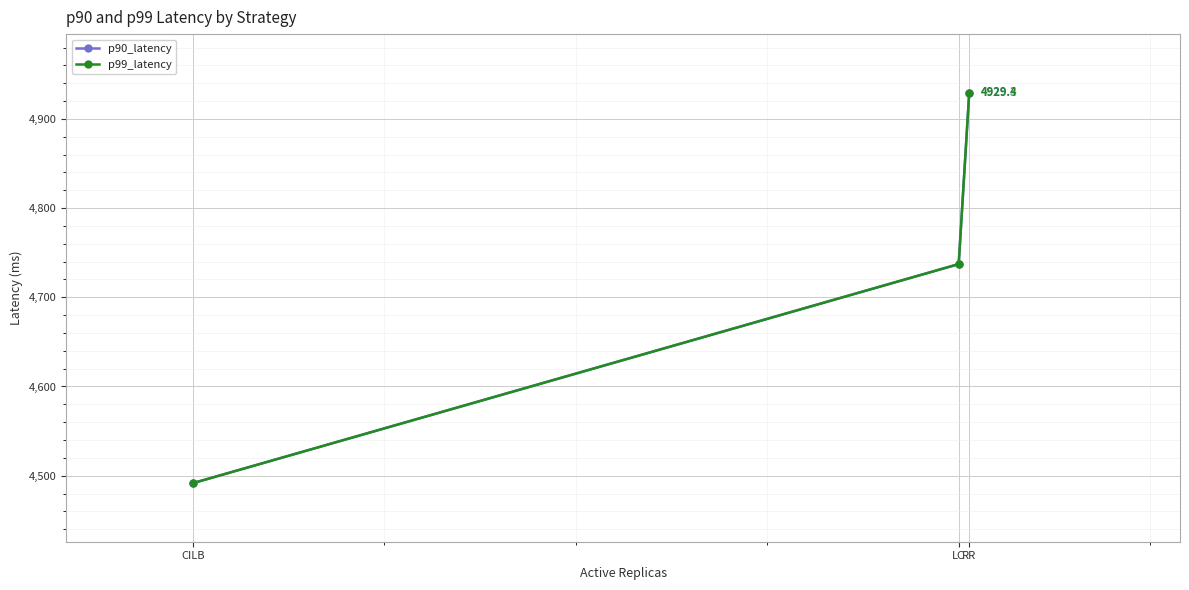

How many data points in p90_latency are less than 4737?

1